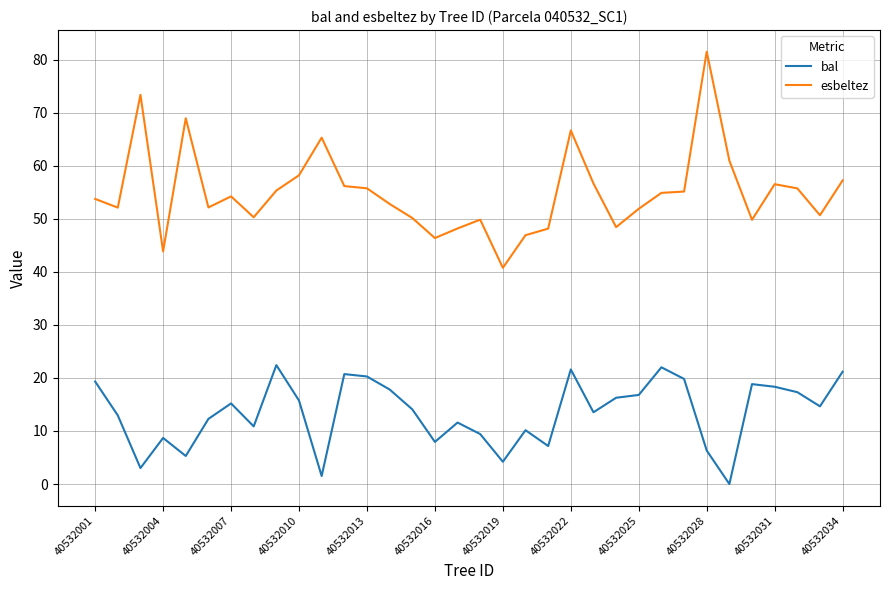

What is the difference between the maximum and minimum values in the bal series?

22.4